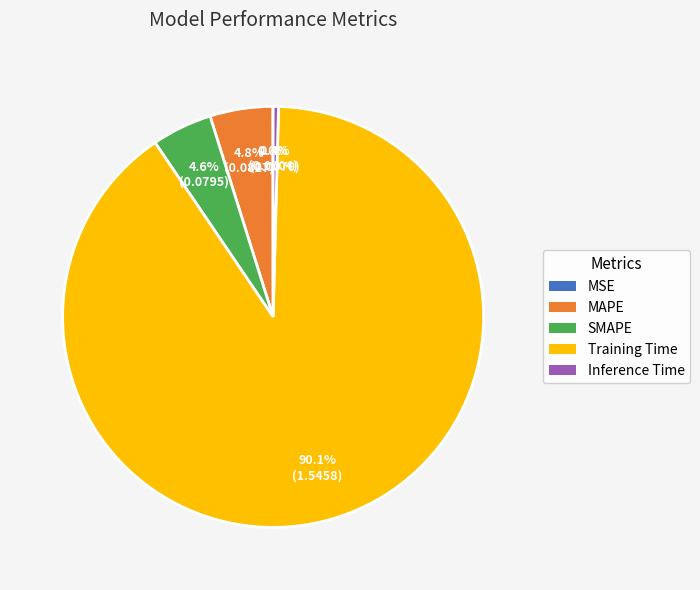

Which slice is the largest?

Training Time